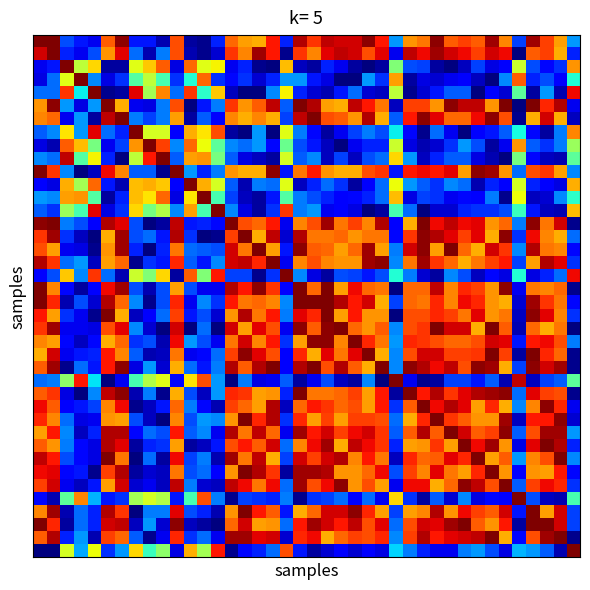

Which category has the lowest value across all series?

35